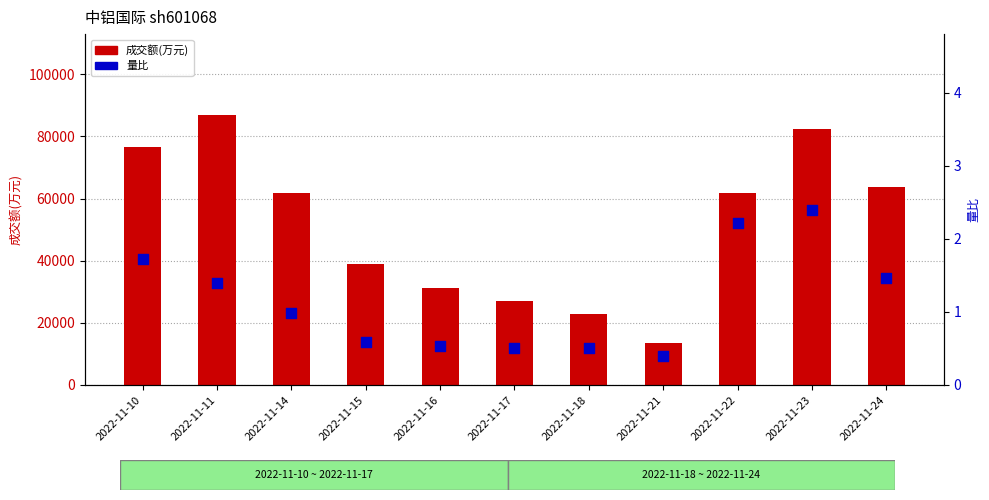

What is the total value across all series at 2022-11-14?

61840.0